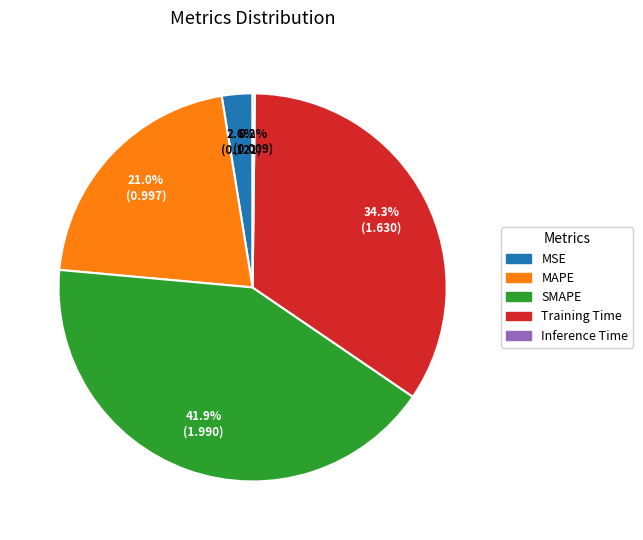

Is MAPE the majority of the pie?

No